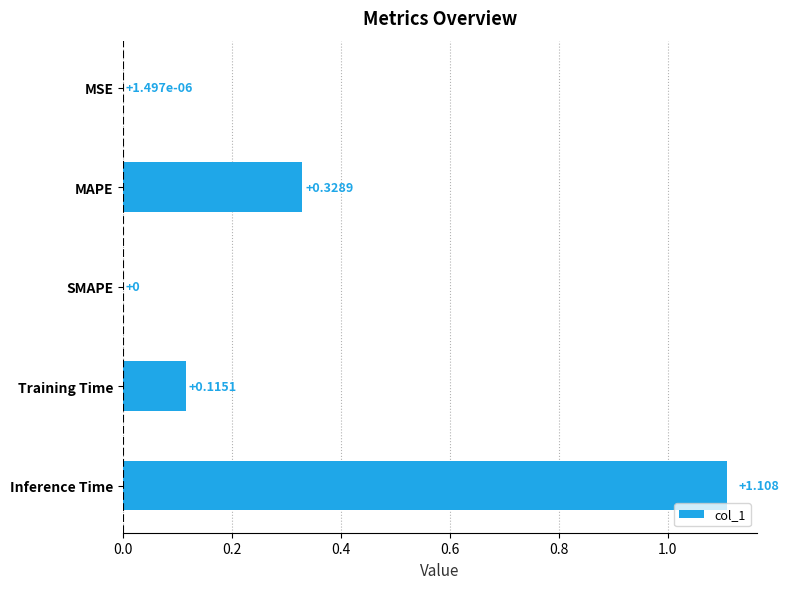

Between Inference Time and SMAPE, which is larger?

Inference Time